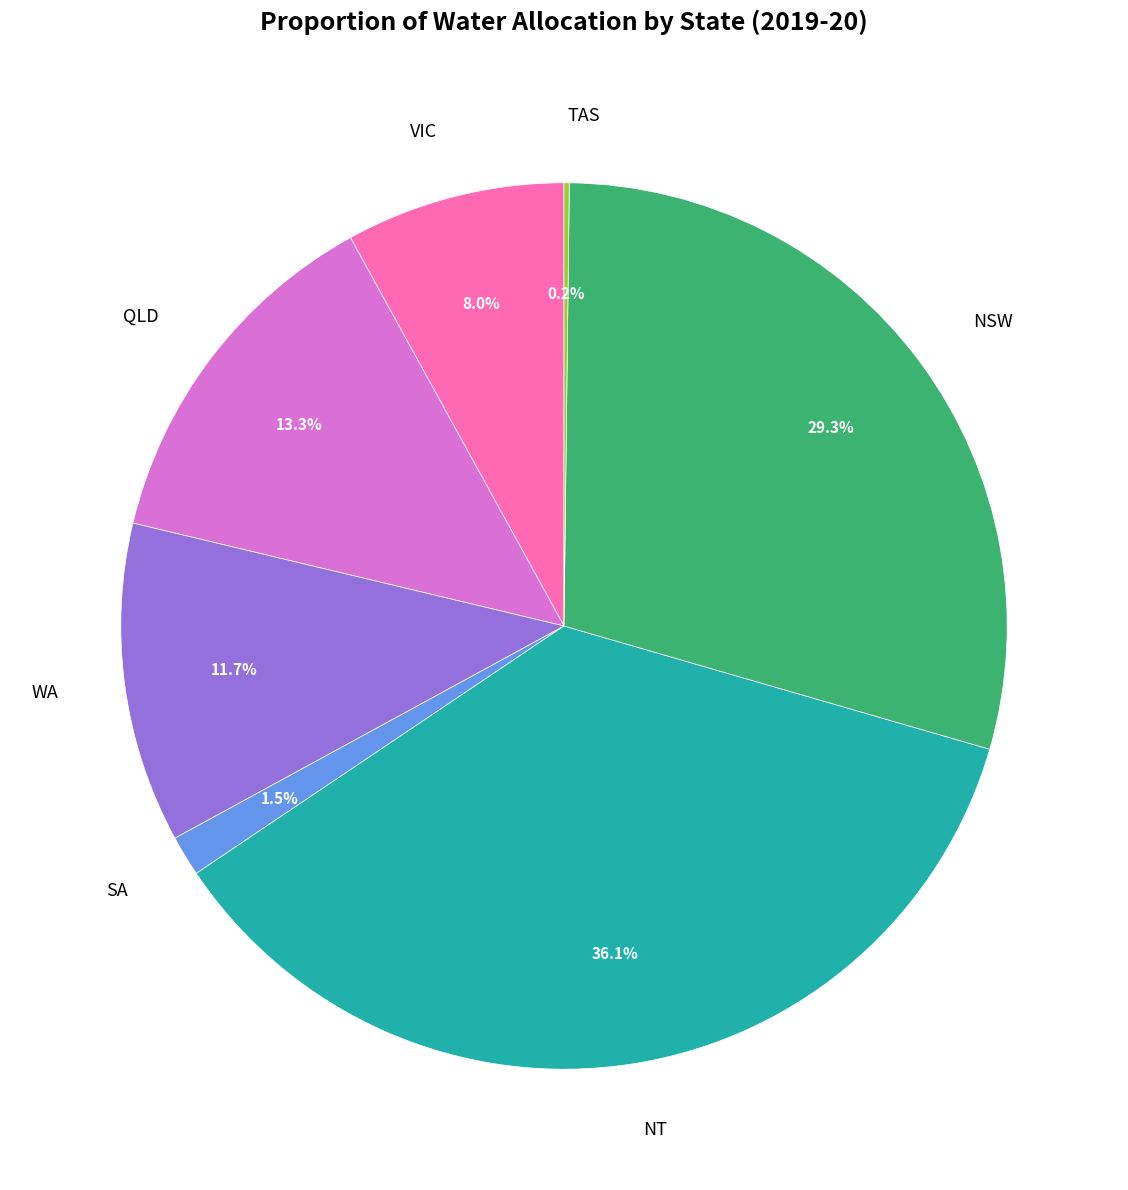

Does WA represent more than half of the total?

No